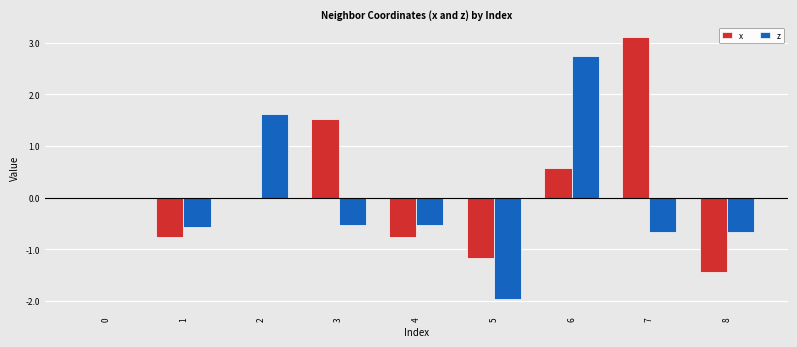

What is the maximum value for x?

3.1